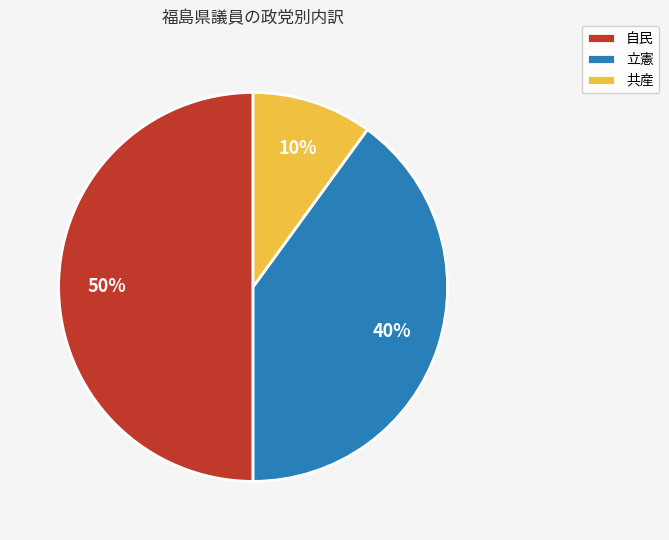

Which slice is the smallest?

共産